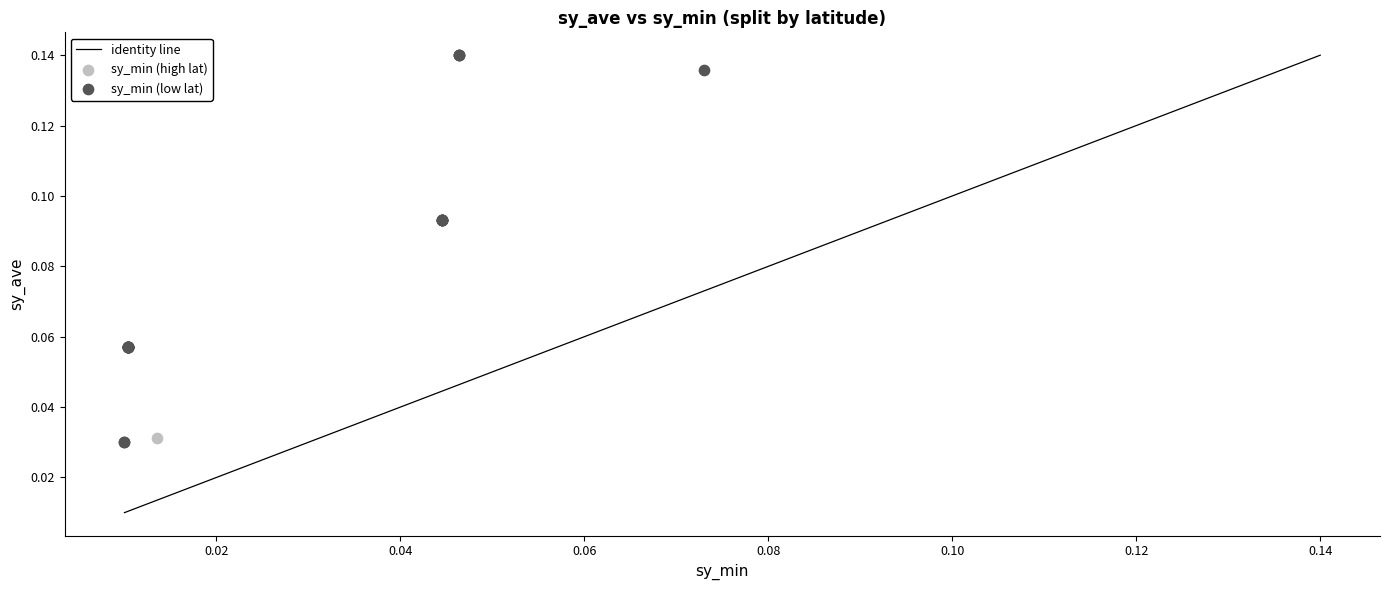

Which series reaches the maximum Y coordinate?

sy_min (low lat)